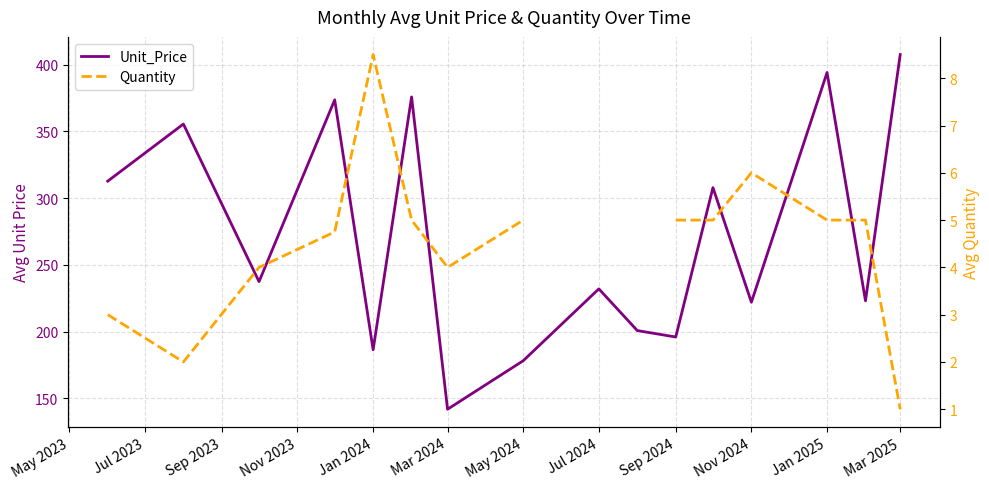

Is the value of Quantity at Jul 2024 greater than the value of Unit_Price at Mar 2025?

No